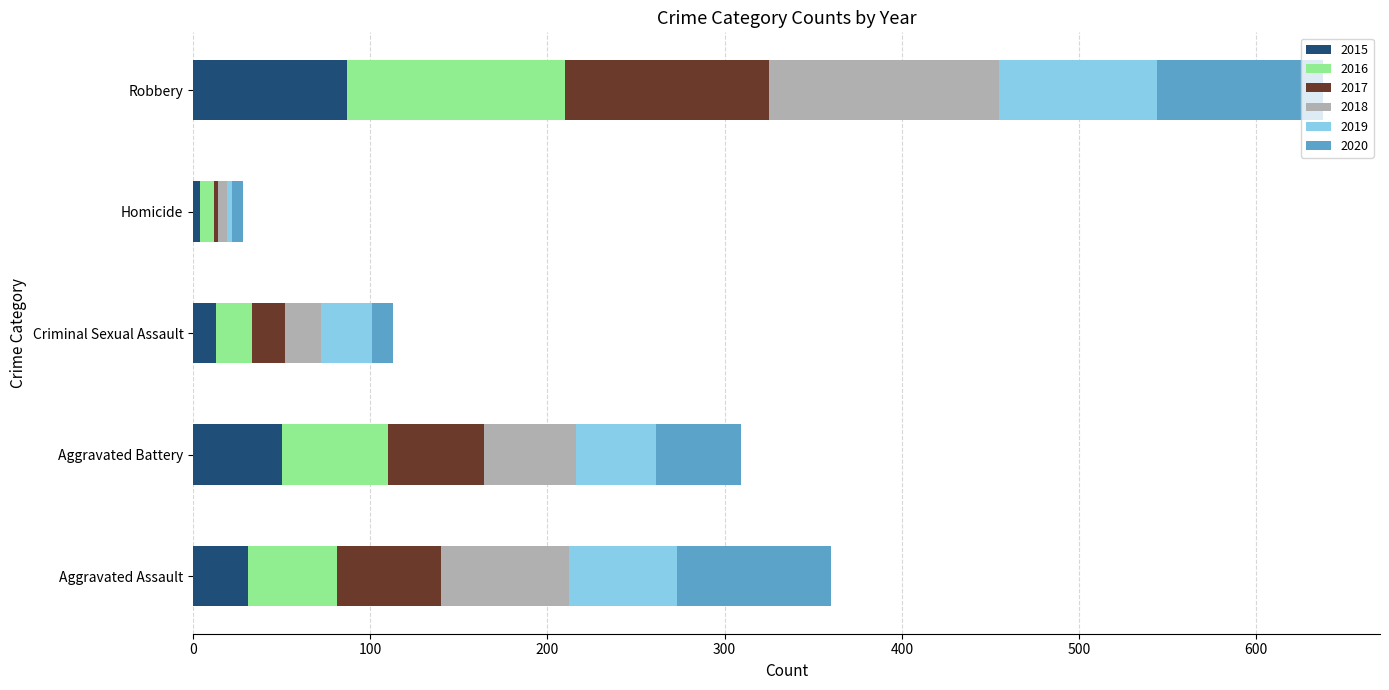

What is the total value across all series at Aggravated Assault?

360